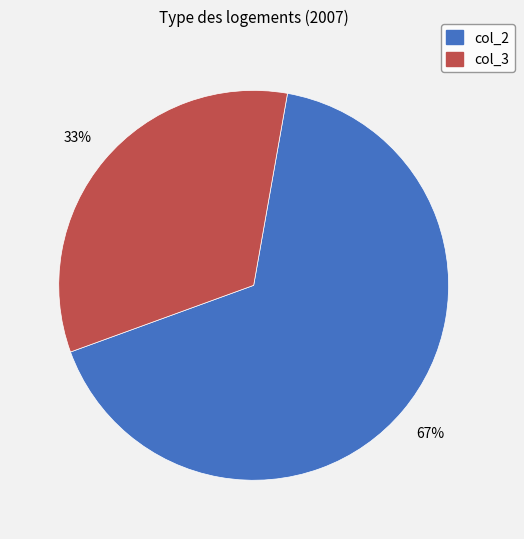

Rank the categories by value from highest to lowest.

col_2, col_3